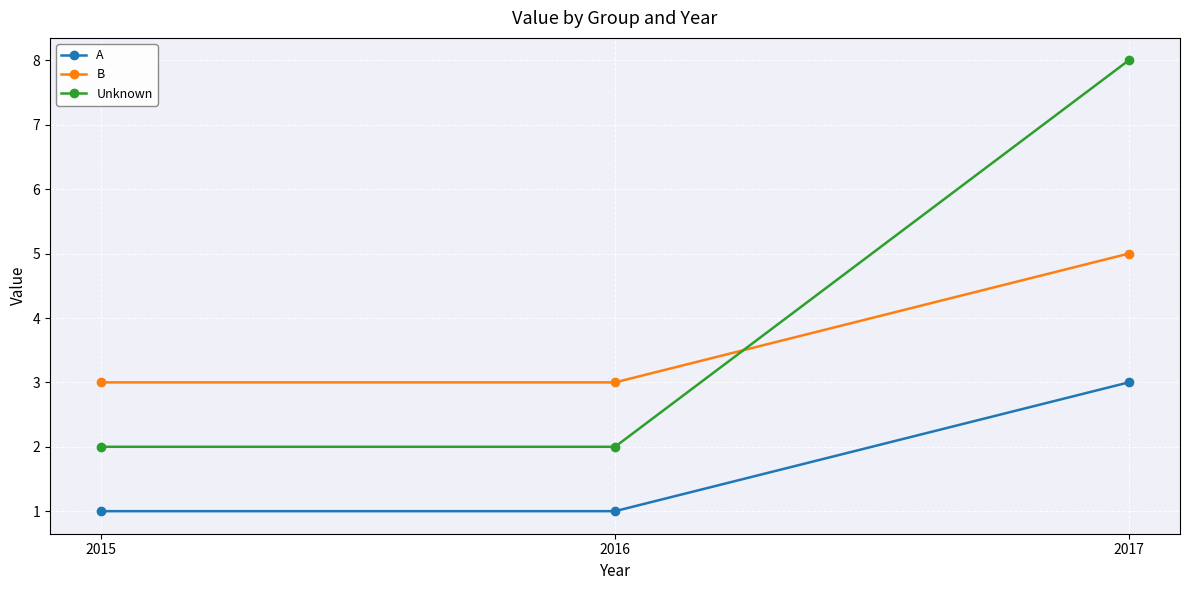

At how many categories does at least one series exceed 4?

1